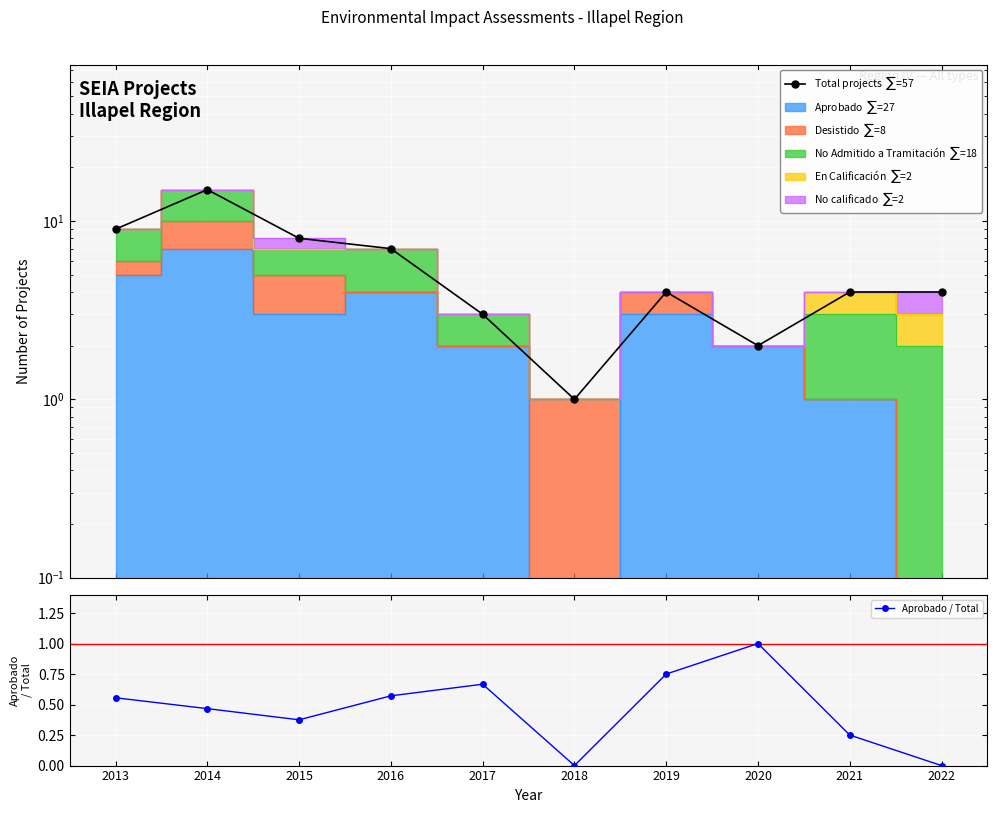

True or false: Aprobado / Total has a value of 0.8 at 2019.

True